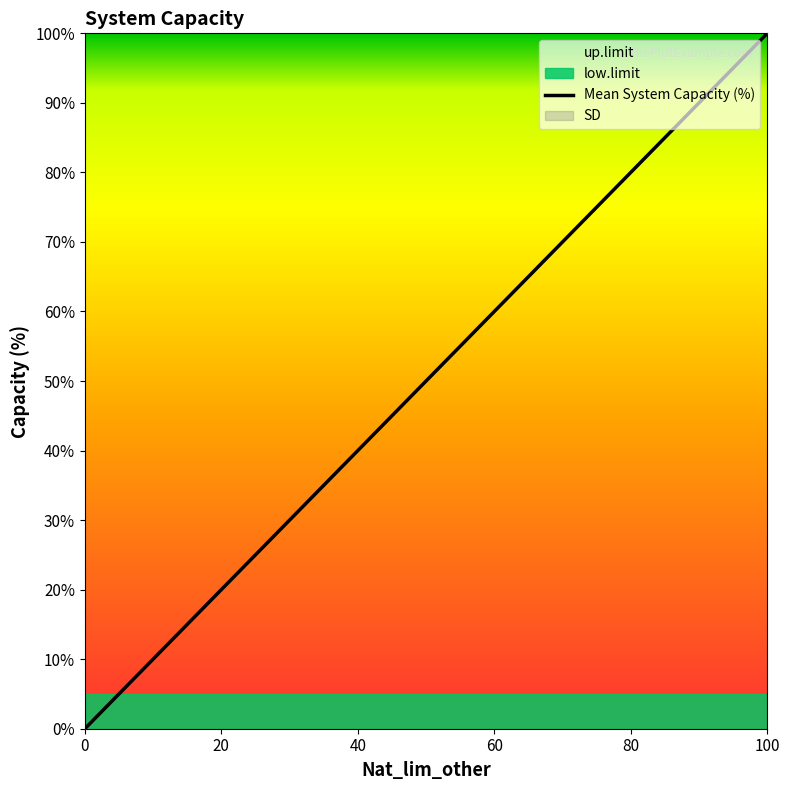

What is the change in value from 20 to 60?

+40